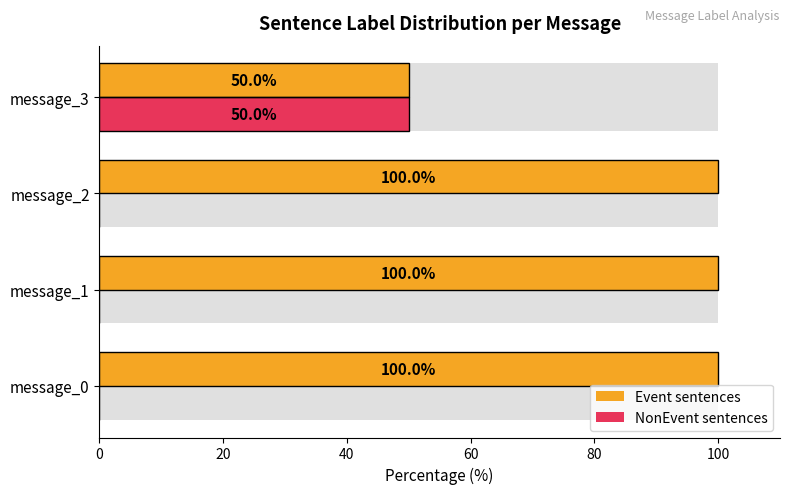

What is the difference between the maximum and minimum values in the Event sentences series?

50